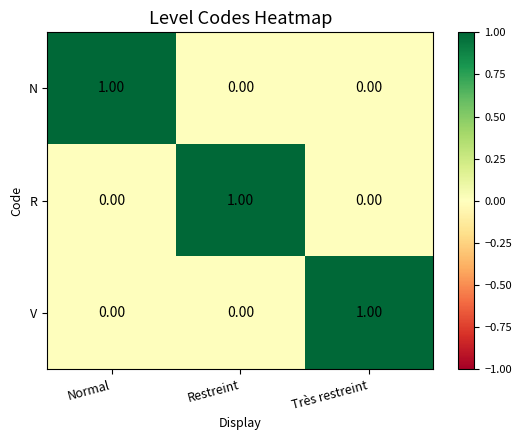

At how many categories does at least one series exceed 0?

3